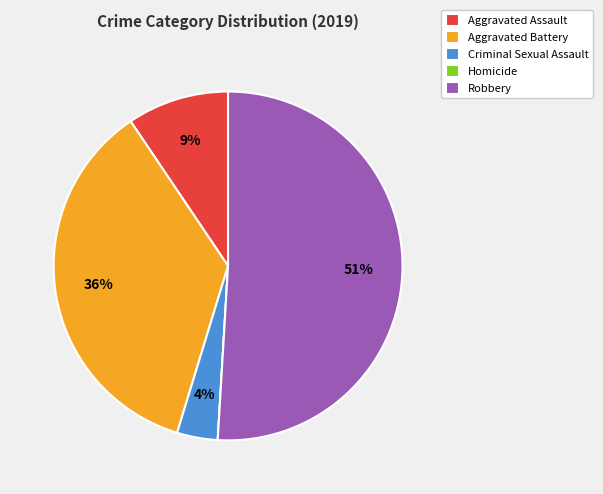

To the nearest percent, what is the difference between the Aggravated Battery and Robbery slice percentages?

15%